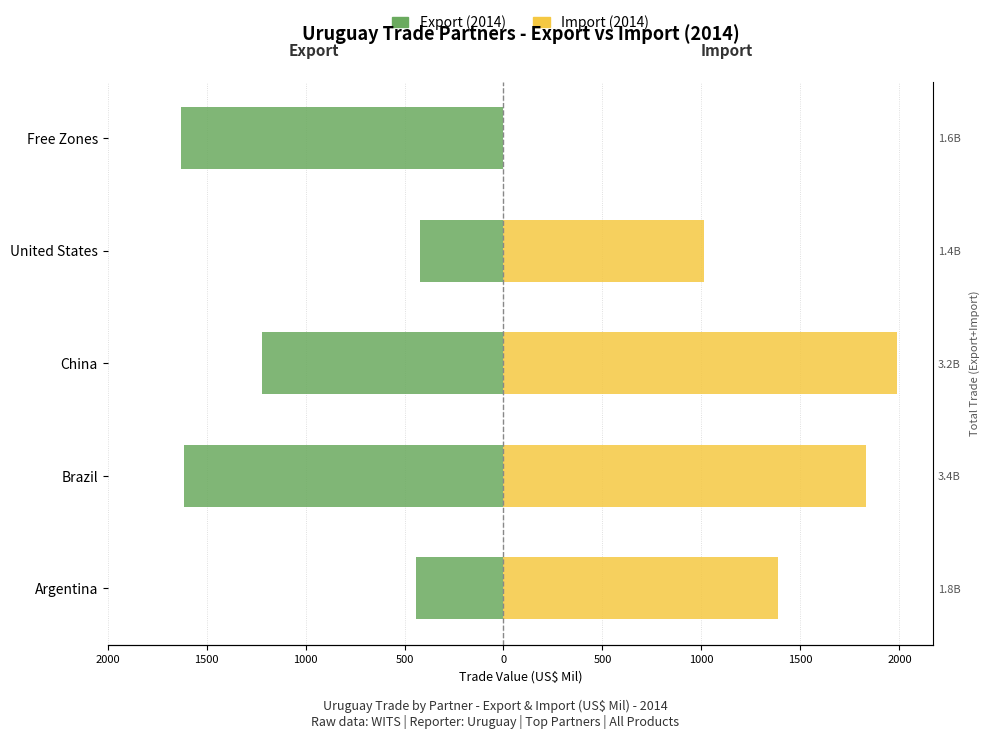

What is the lowest value of the Export (2014) series?

-1630.0